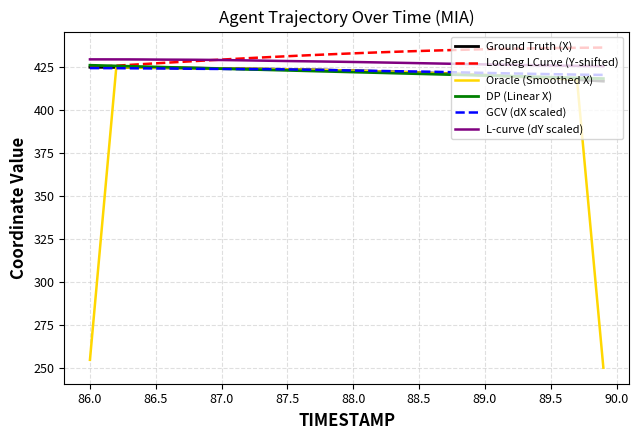

Which series has the widest spread of values?

Oracle (Smoothed X)